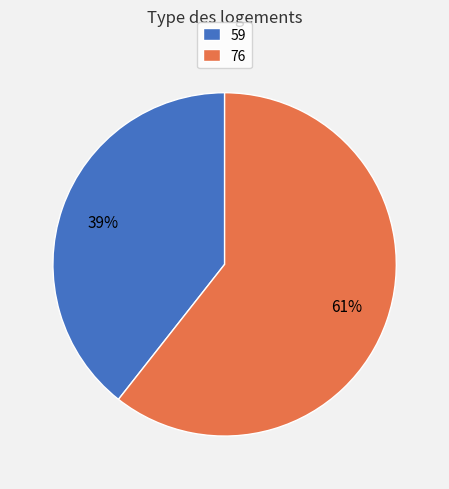

Rank the categories by value from highest to lowest.

76, 59